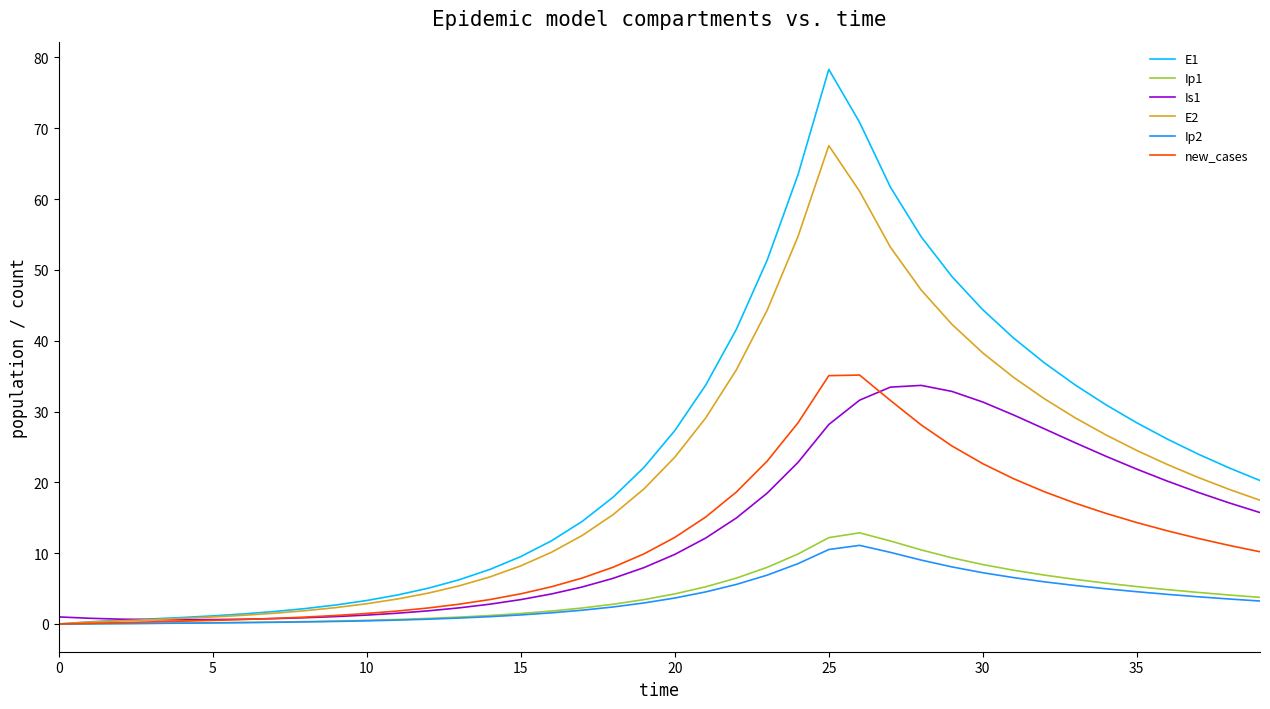

Which series has the largest range (max minus min)?

E1